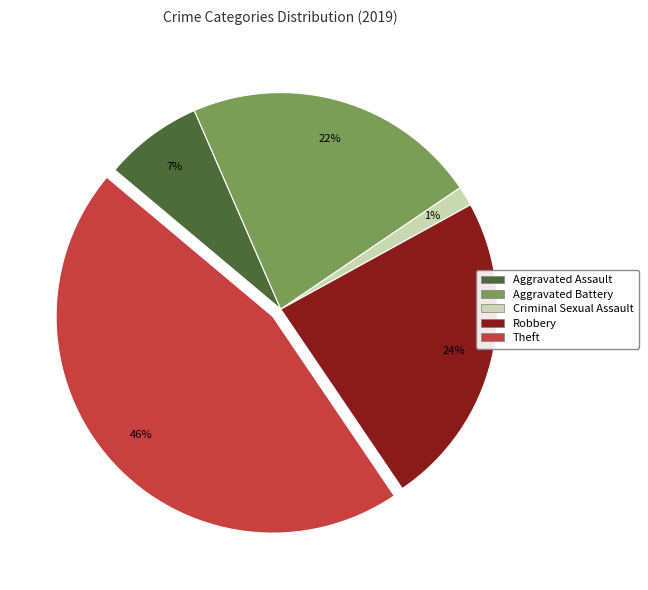

Does any single category account for the majority?

No